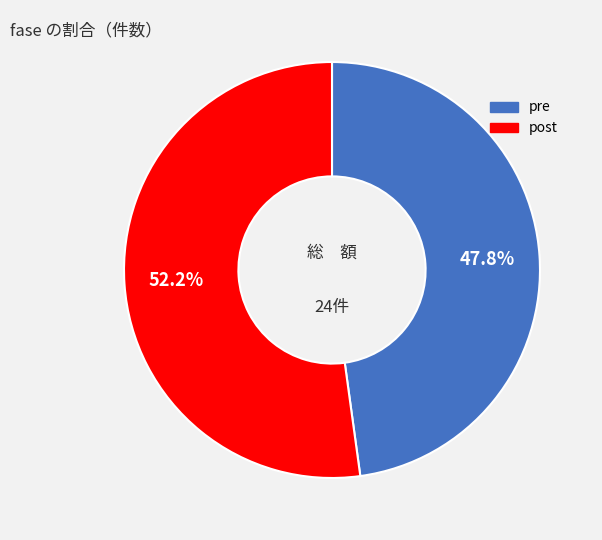

To the nearest percent, what is the combined percentage of post and pre?

100%